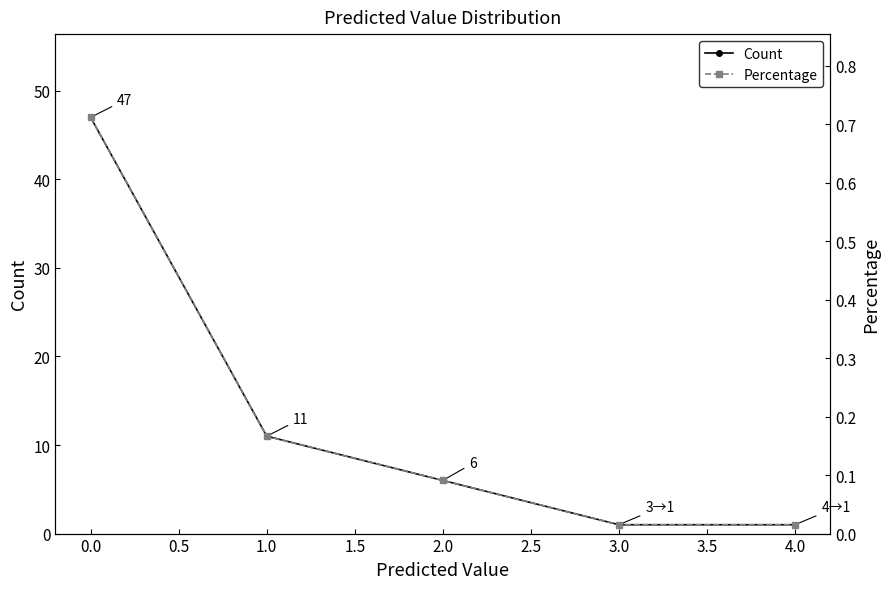

What is the maximum value for Count?

47